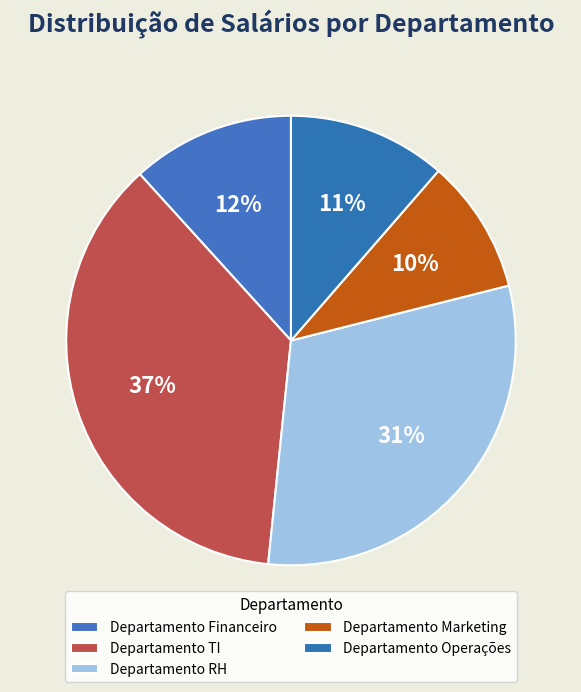

True or false: Departamento TI accounts for 37% of the total.

True